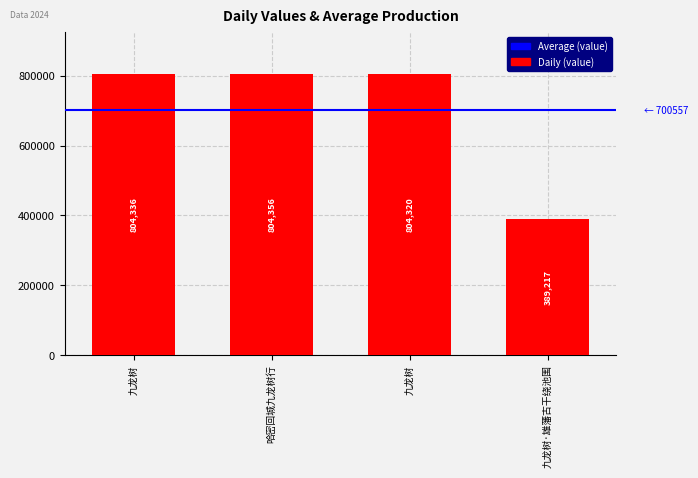

How many data points does each series have?

4